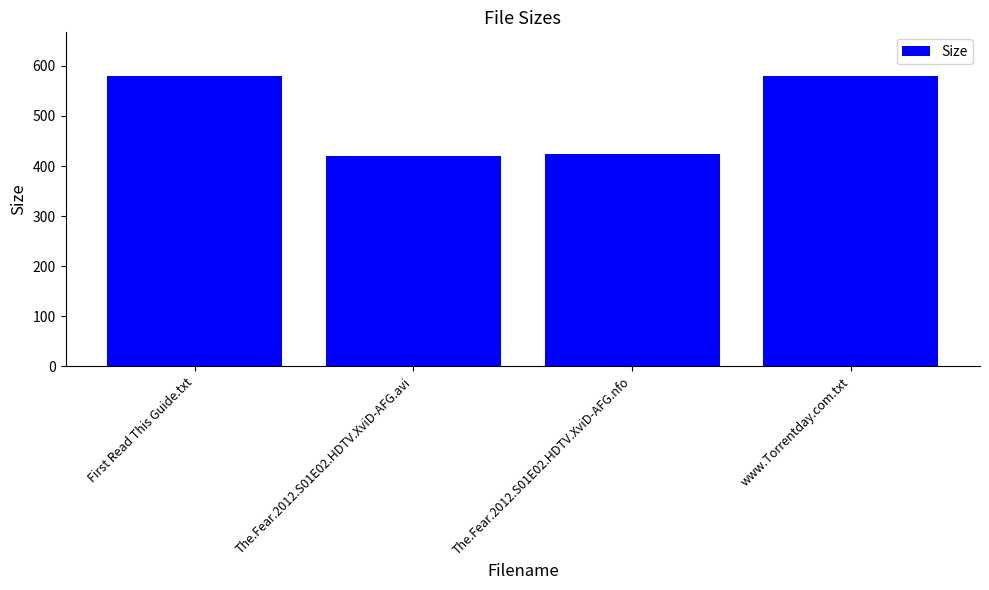

Reading left to right, list all the values displayed in this chart.

580.0	420.8	425.0	580.0